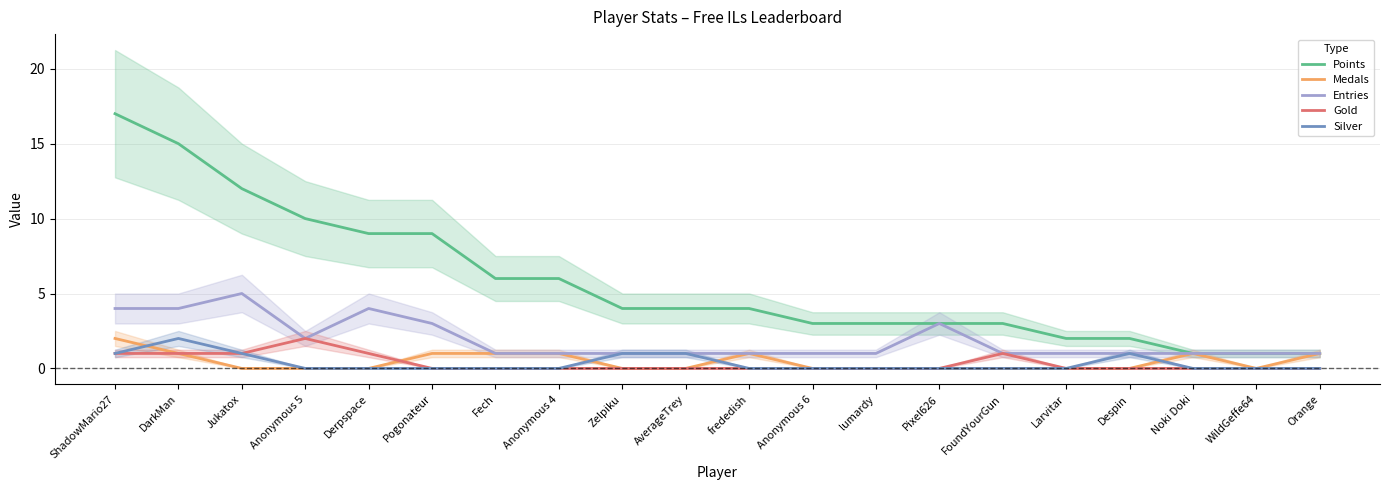

At which category does Medals reach its first local valley?

WildGeffe64